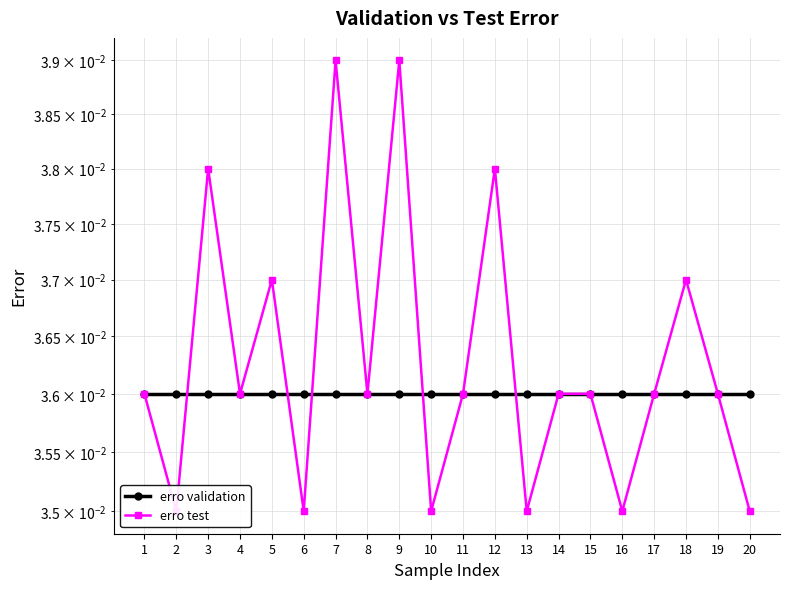

Which series has the largest total across all categories?

erro test